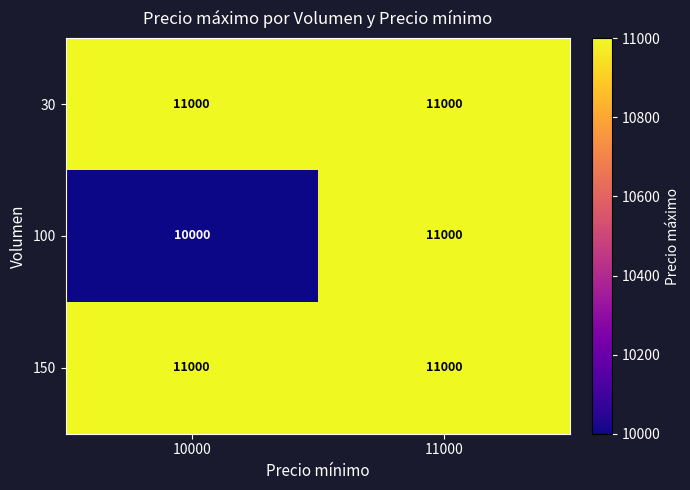

At which category is the sum across all series the highest?

11000